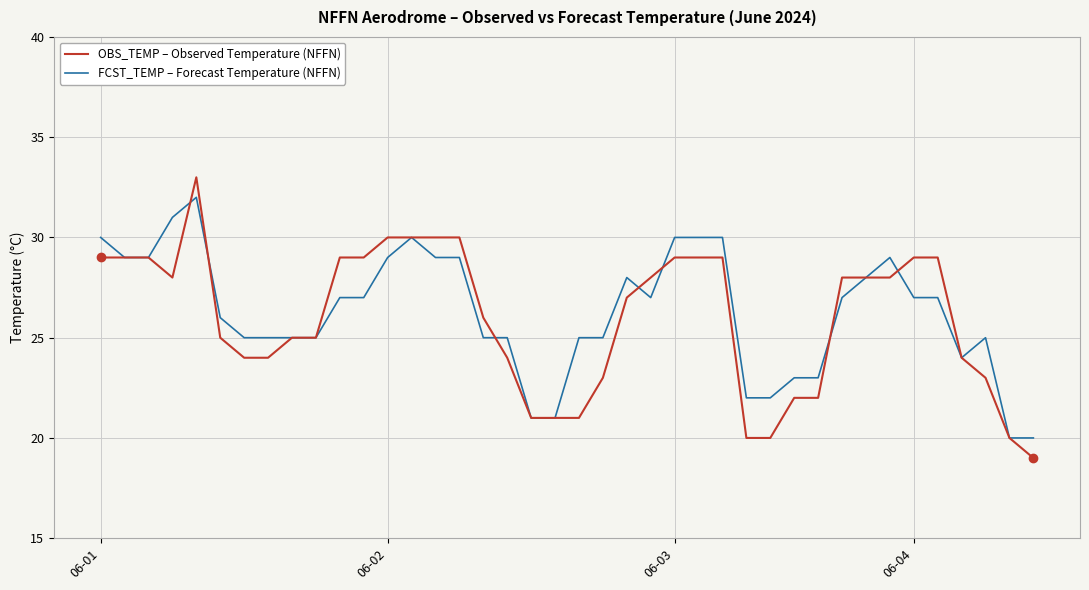

What is the greatest value displayed?

33